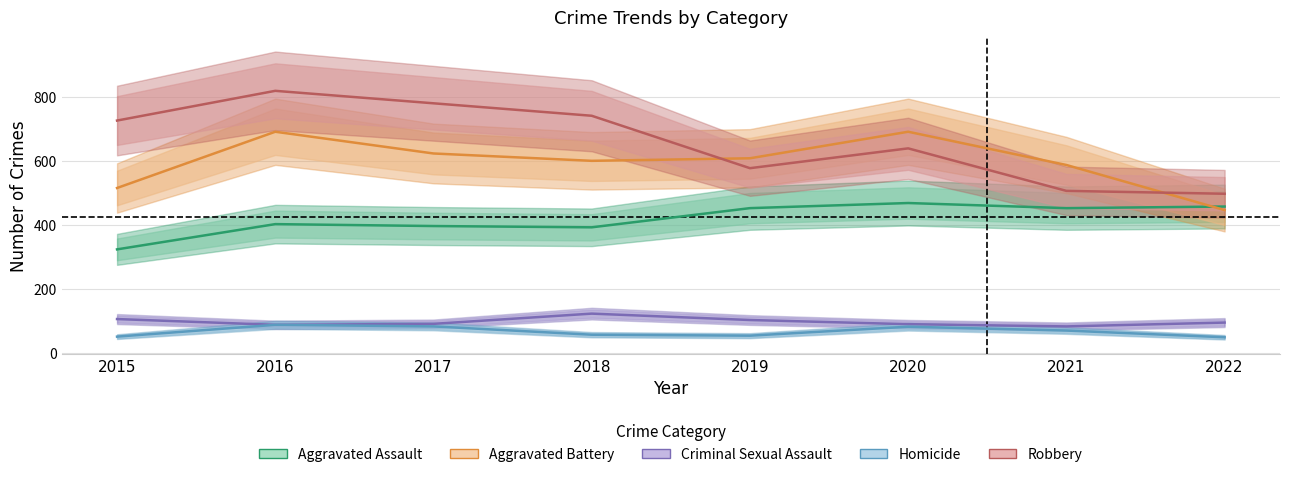

In Criminal Sexual Assault, how many points are lower than both neighbors (excluding endpoints)?

2